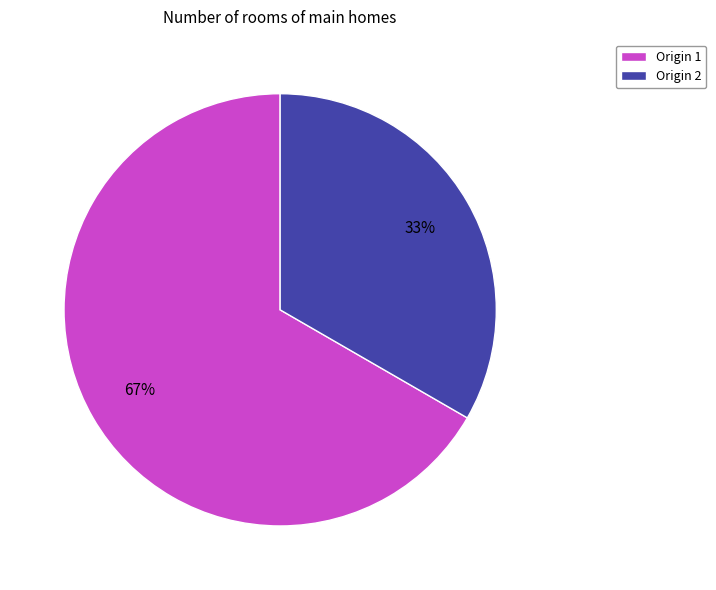

Between Origin 2 and Origin 1, which is larger?

Origin 1